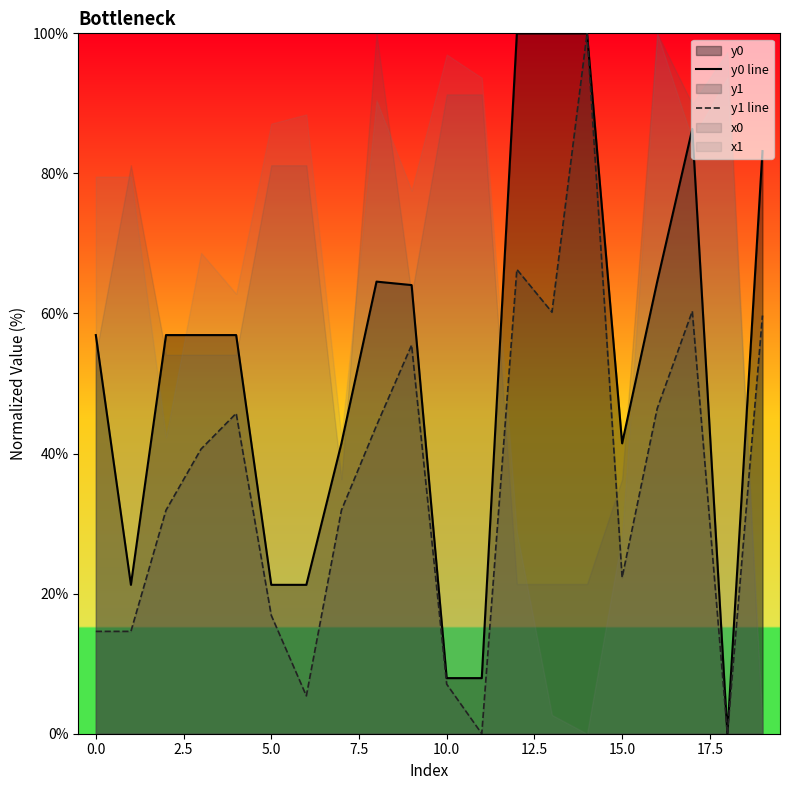

True or false: y0 line and y1 line cross at least once.

False